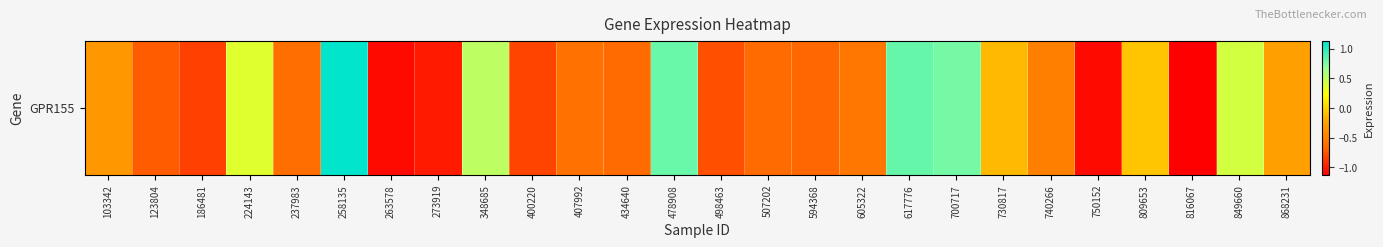

Is it true that the value at 809653 is -0.1?

True